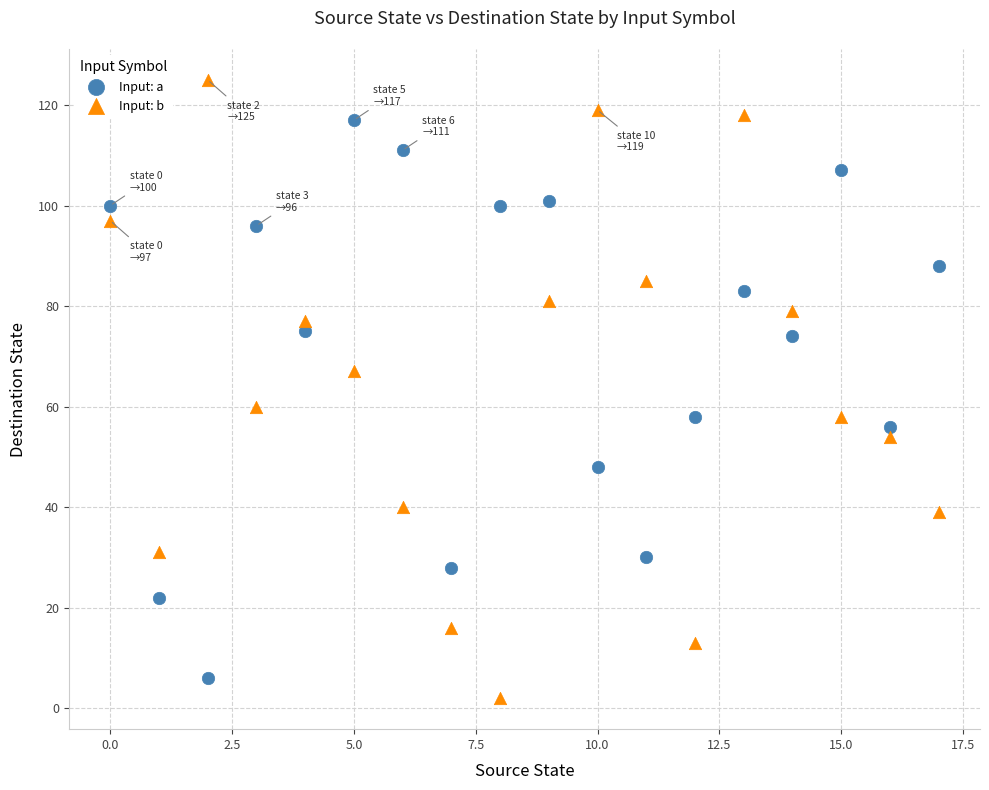

Across all data points, what is the range of Y values (max minus min)?

123